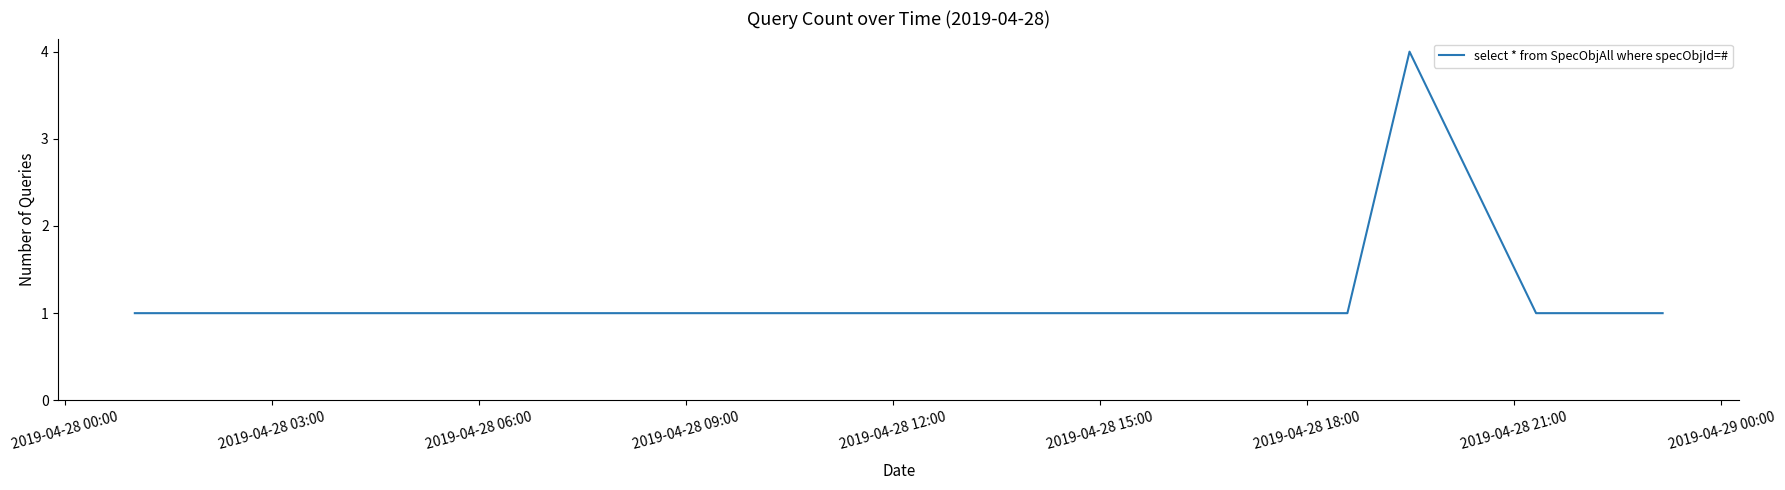

What is the difference between the maximum and minimum values?

3